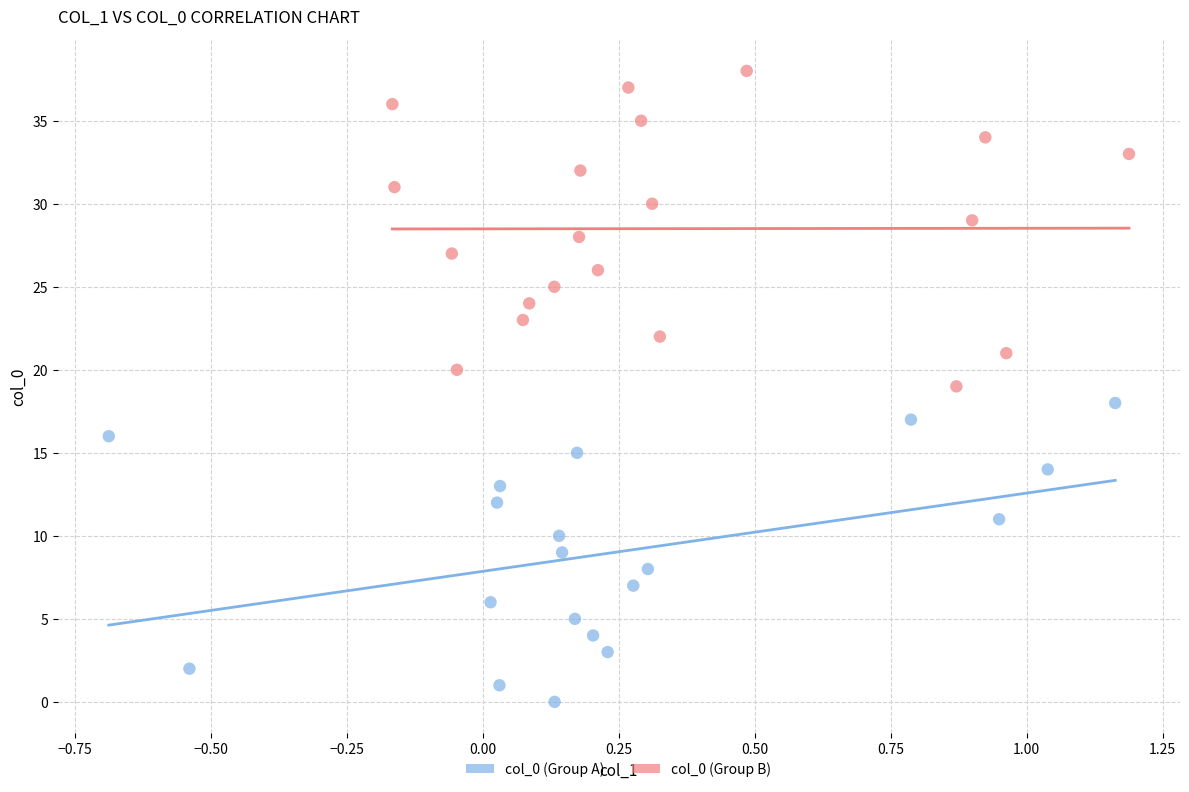

What are all the series names shown in the legend?

col_0 (Group A), col_0 (Group B)